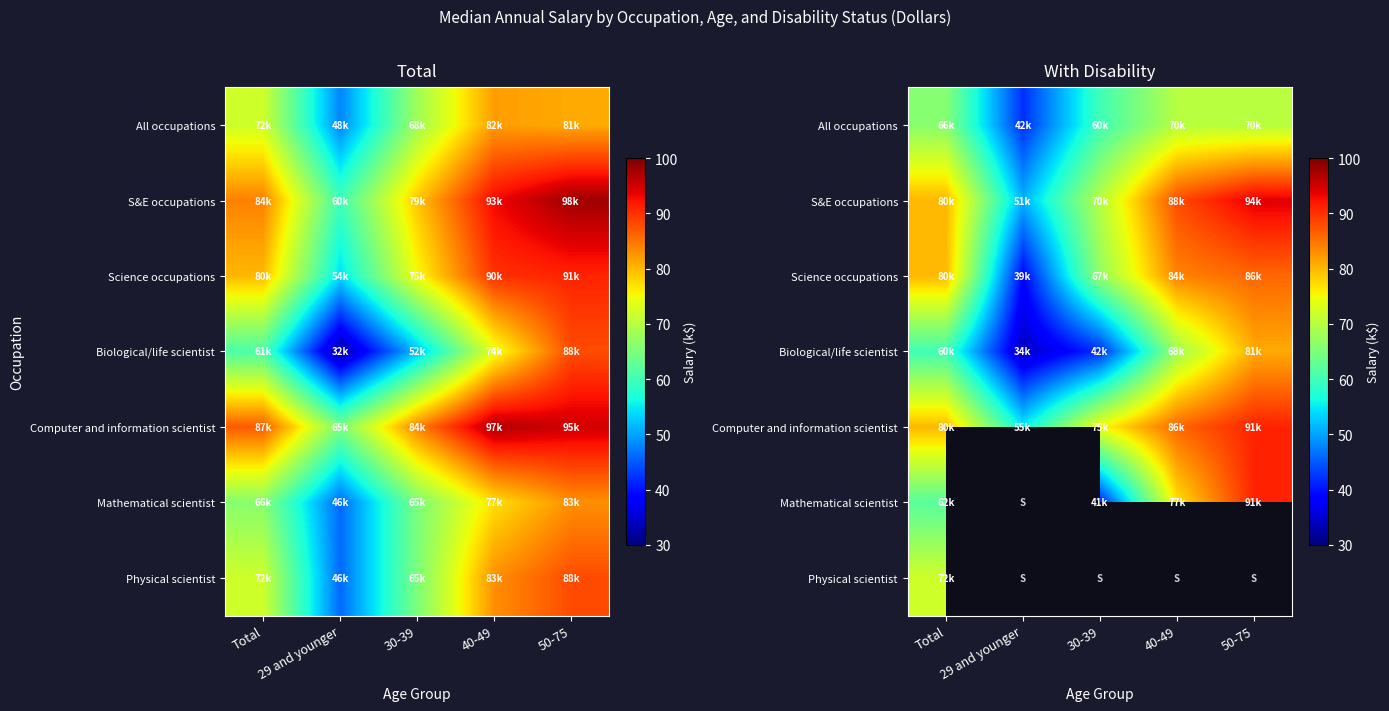

The Science occupations series shows 39.0 at 29 and younger. True or false?

True